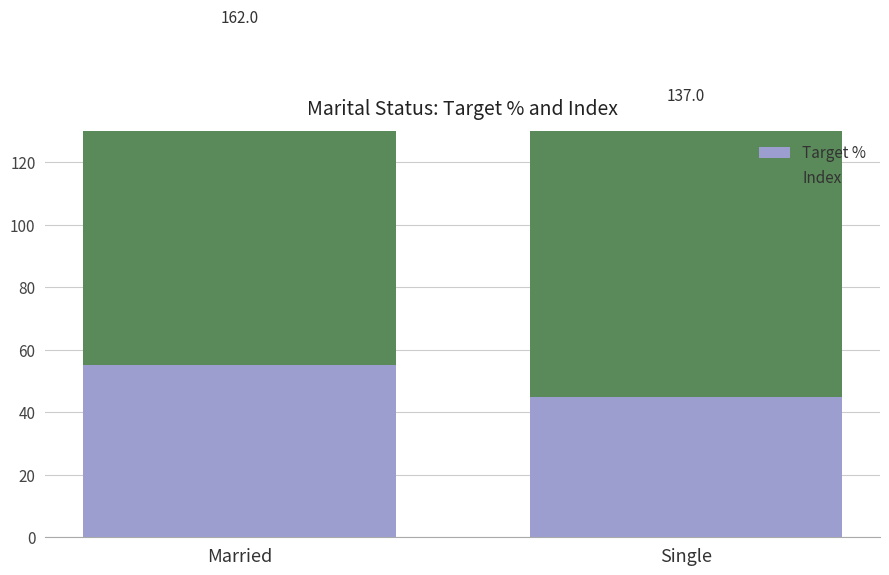

What are all the series names shown in the legend?

Target %, Index